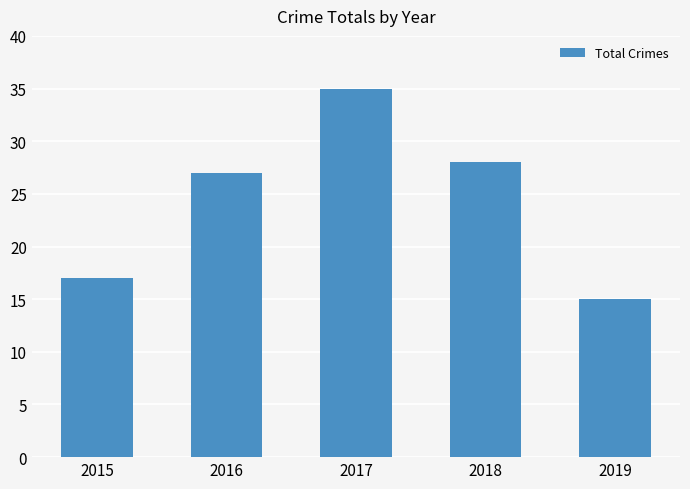

What is the average value?

24